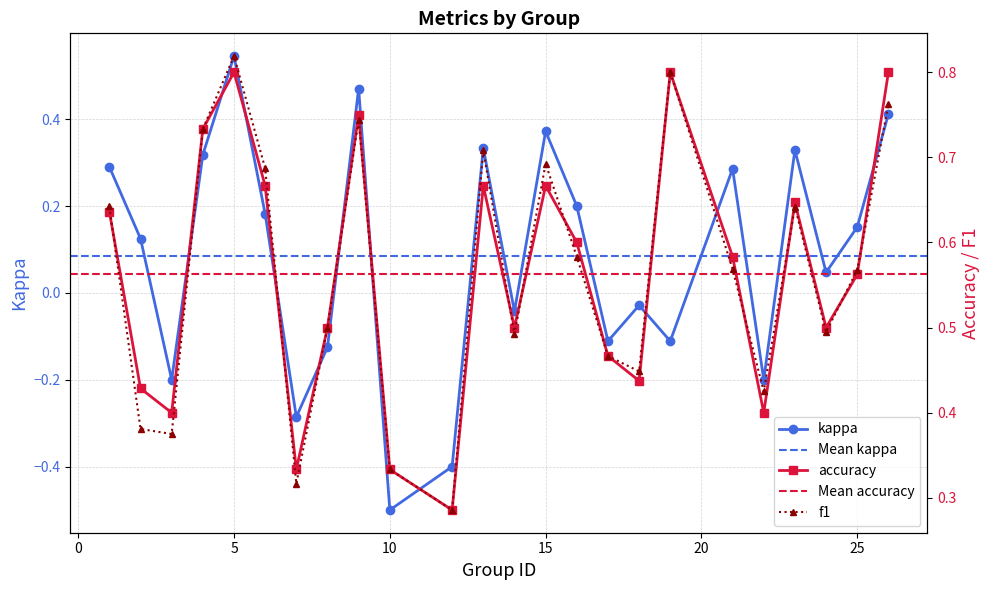

At which category is the sum across all series the highest?

5